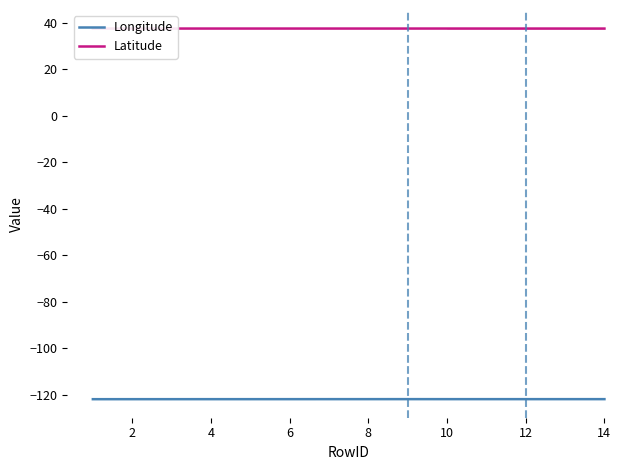

Is it true that Latitude equals 63.0 at 4?

False